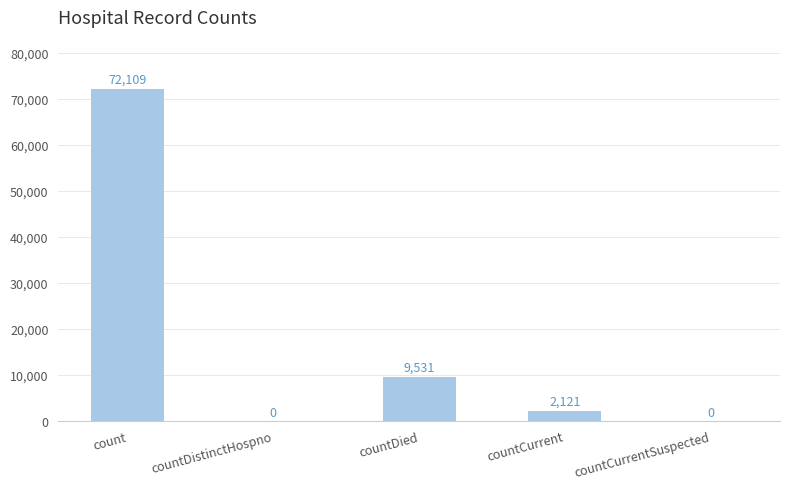

What is the sum of all values?

83761